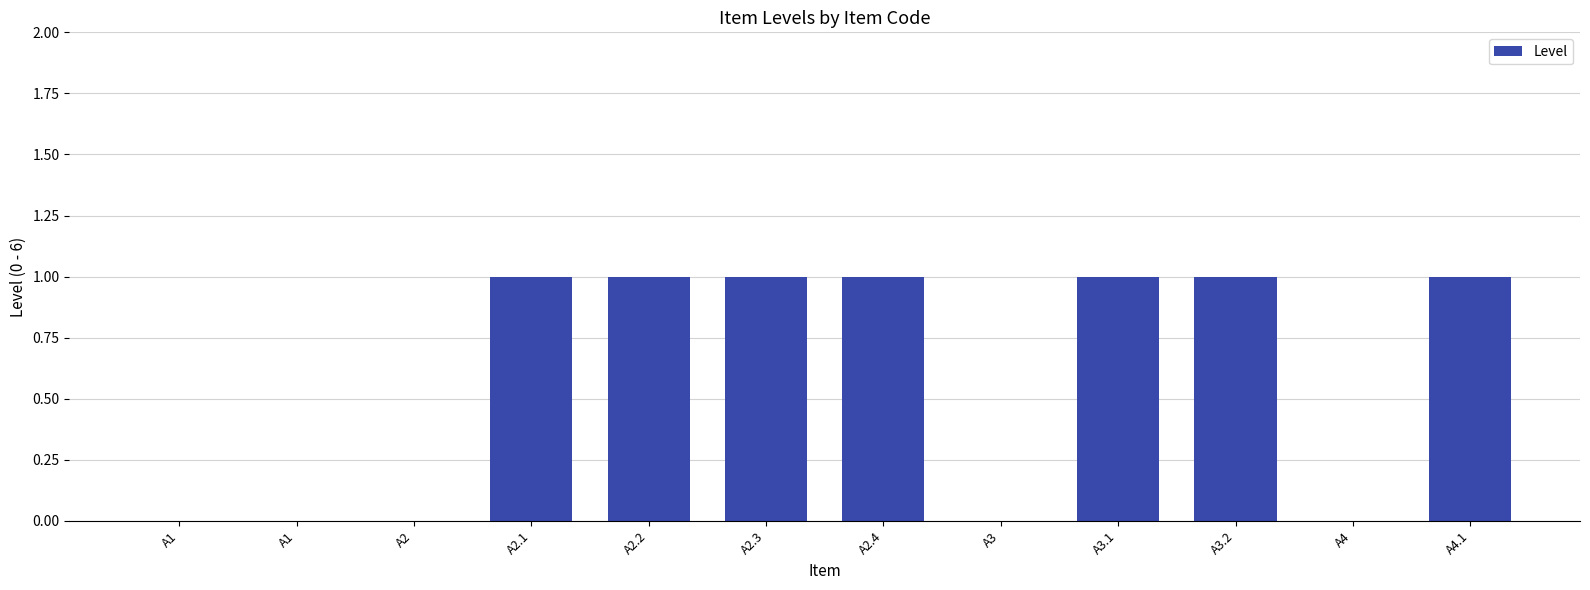

What is the change in value from A2 to A3.1?

+1